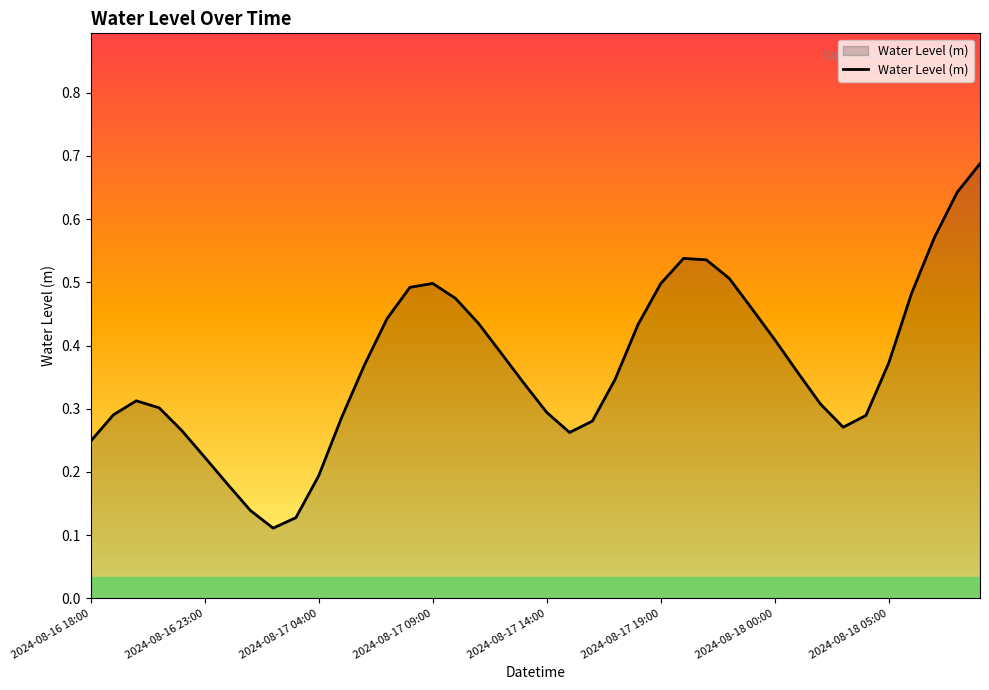

True or false: the data has more than 2 interior local peaks.

True